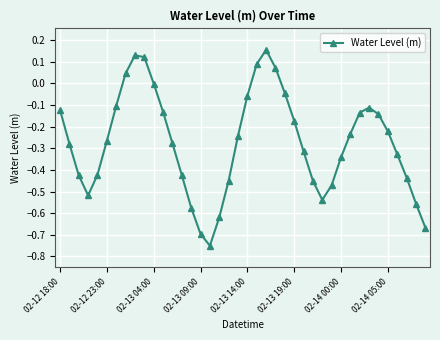

How many interior local peaks (higher than both neighbors) does the data have?

3